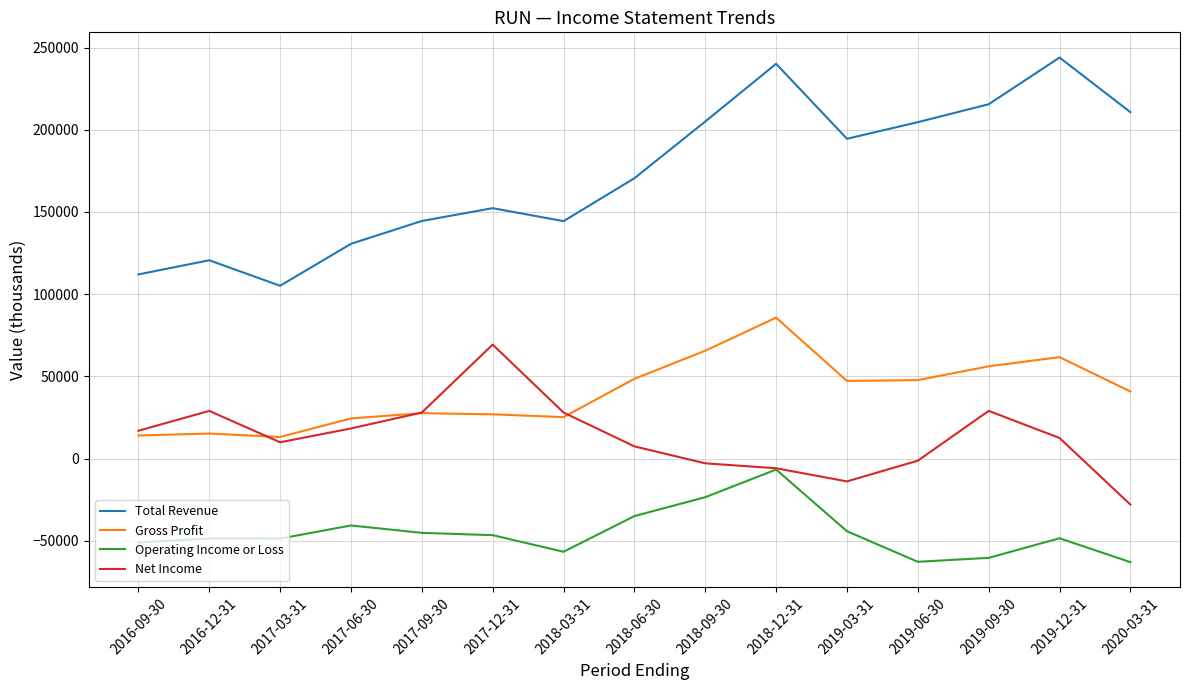

Where is the first local minimum for Total Revenue?

2017-03-31